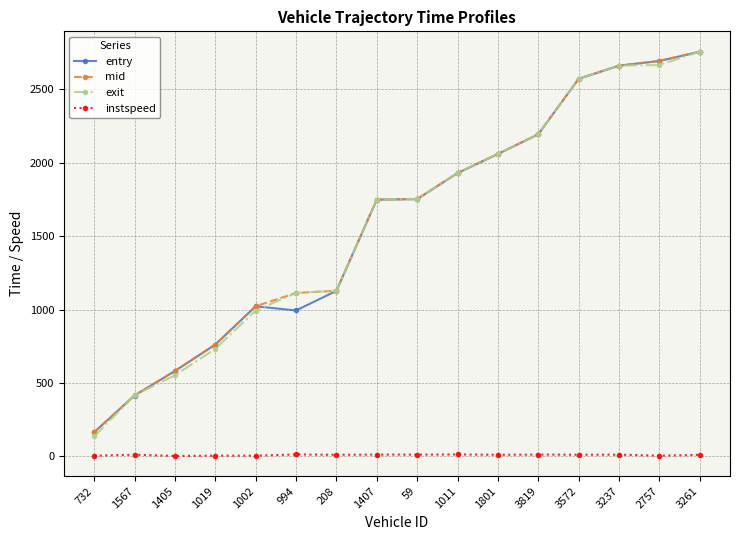

At how many categories does at least one series exceed 829?

12